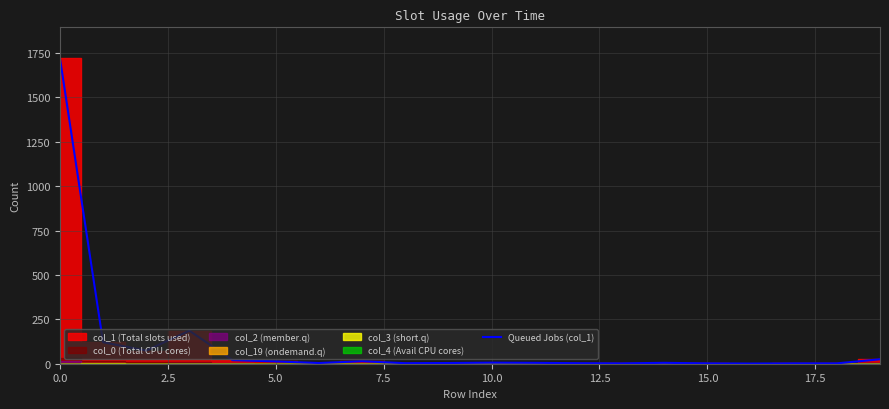

Reading right to left, transcribe all the data shown in this chart.

25	2	2	1	2	5	2	3	5	6	4	3	14	4	13	20	186	74	121	1723